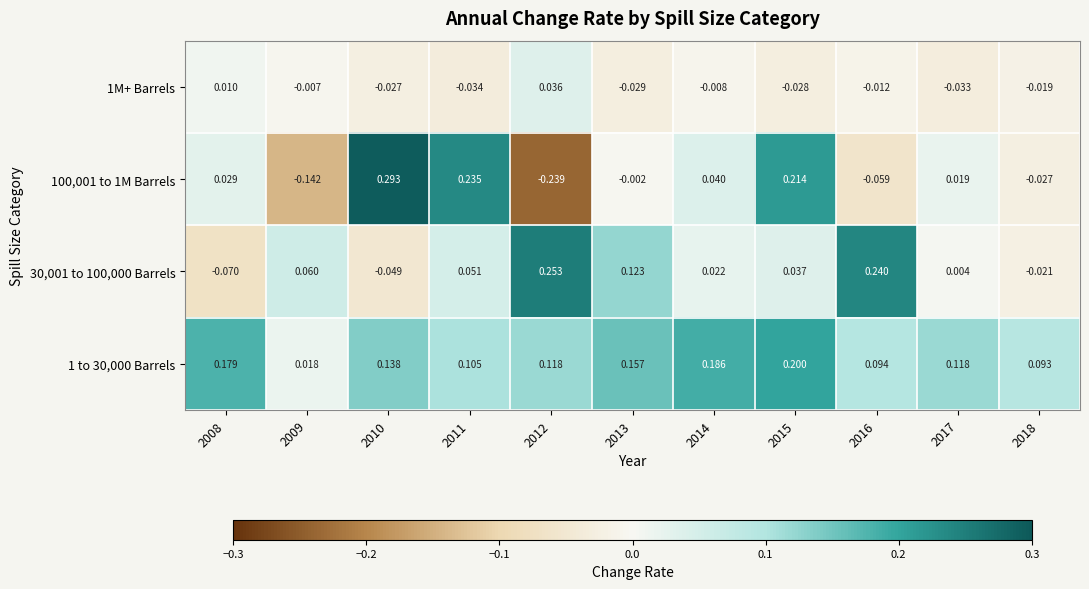

Is the value of 1M+ Barrels at 2017 greater than the value of 1 to 30,000 Barrels at 2013?

No